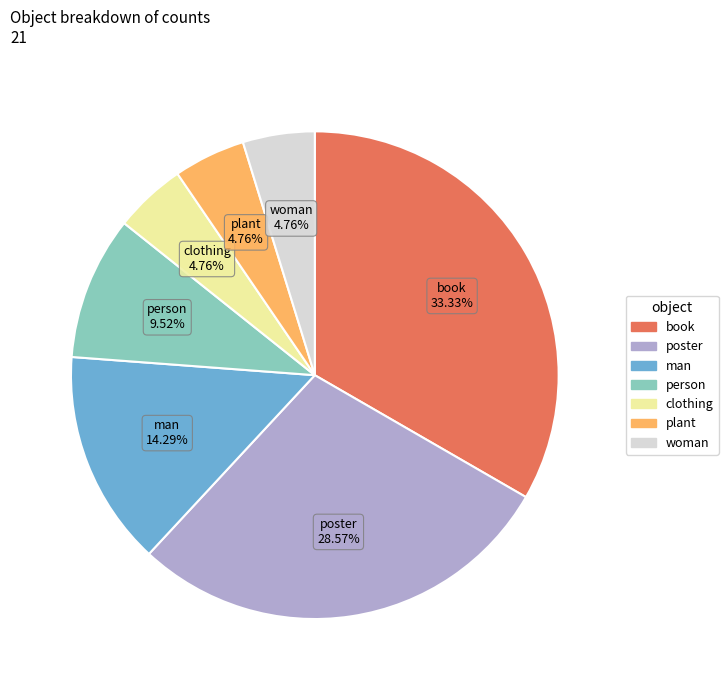

How many slices are in this pie chart?

7